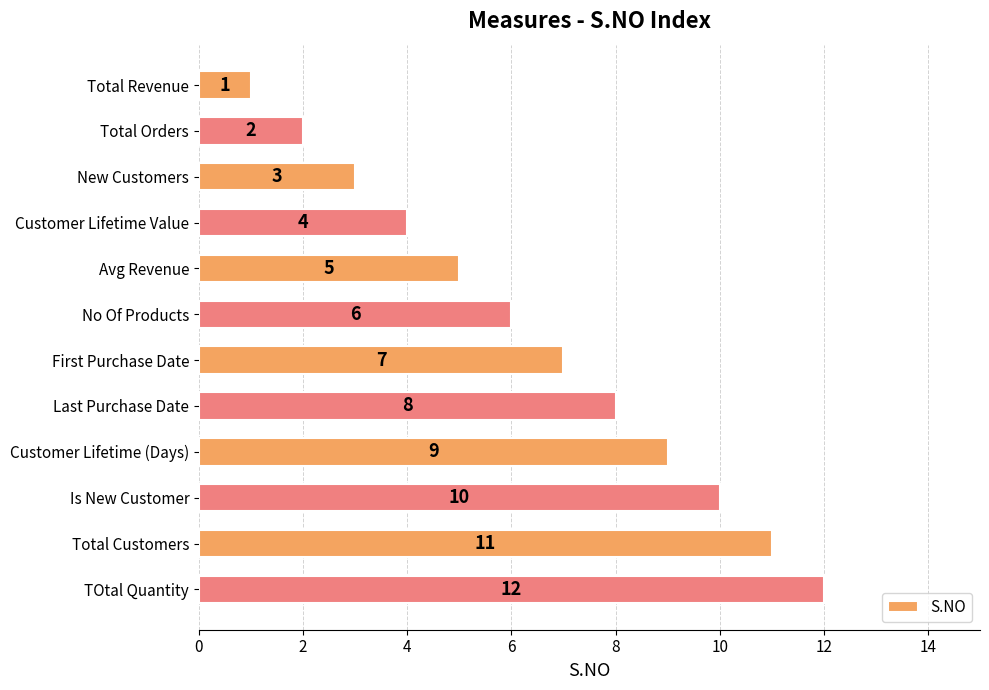

What is the value of the 7th bar from the top?

7